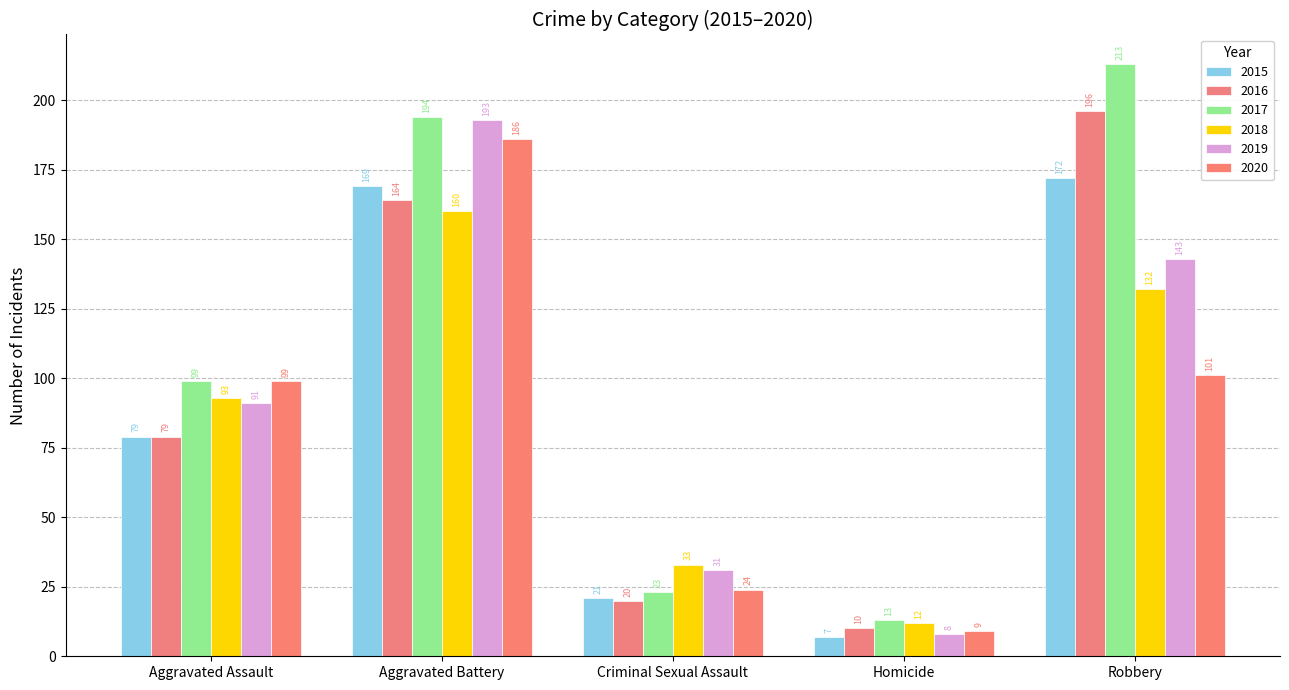

Rank the series at Aggravated Battery from highest to lowest value.

2017, 2019, 2020, 2015, 2016, 2018